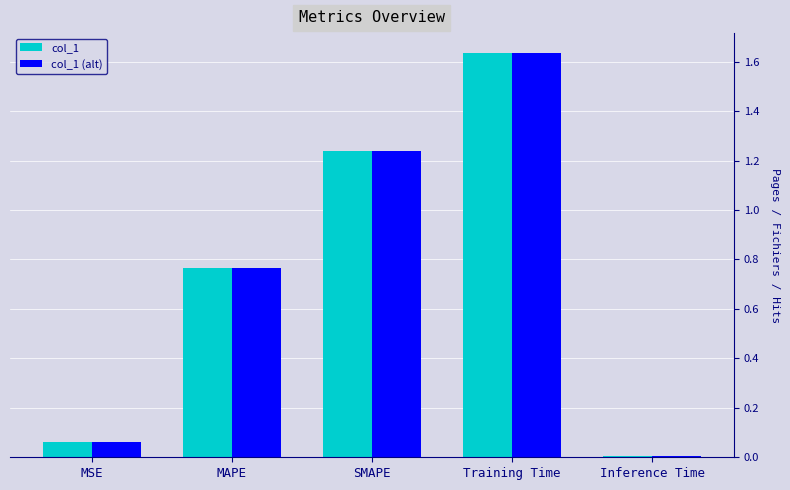

What is the average value of the col_1 series?

0.7